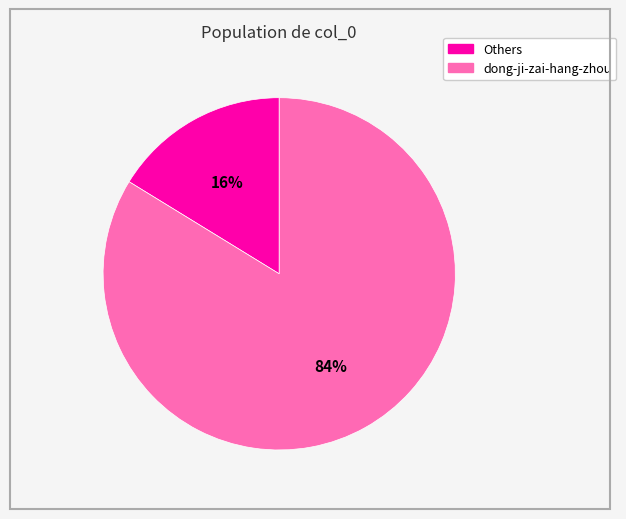

Is there a majority slice in this chart?

Yes